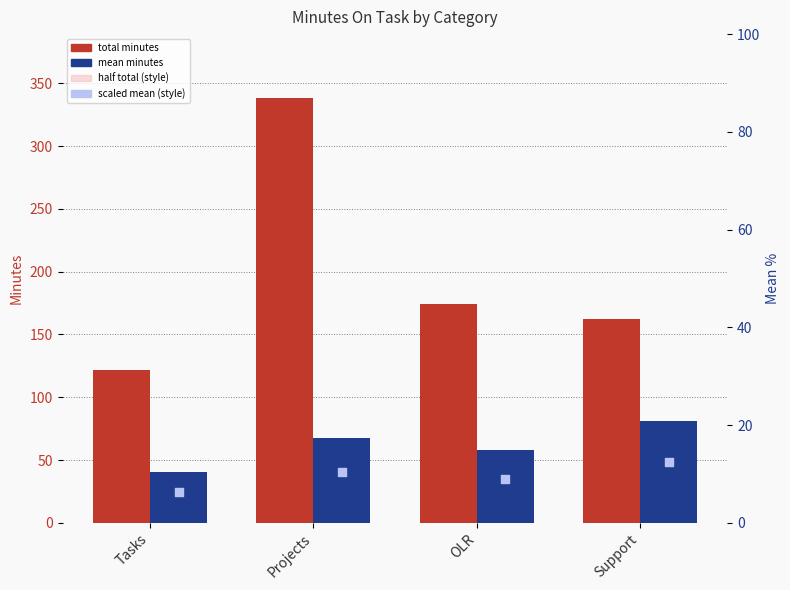

Which series has the largest Y range (max minus min)?

total minutes